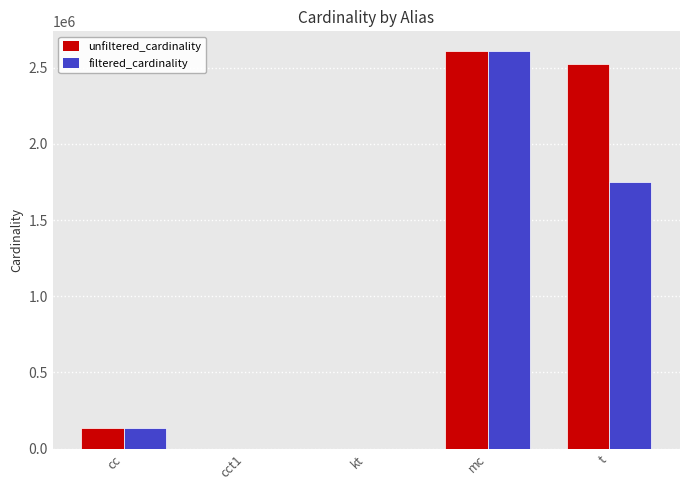

At which label does unfiltered_cardinality reach its peak?

mc